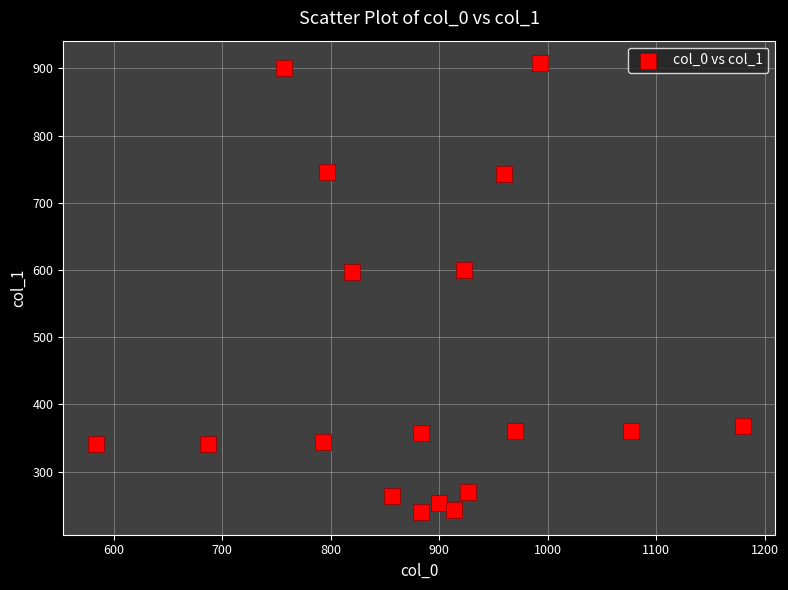

What is the range of X values (max minus min)?

596.7